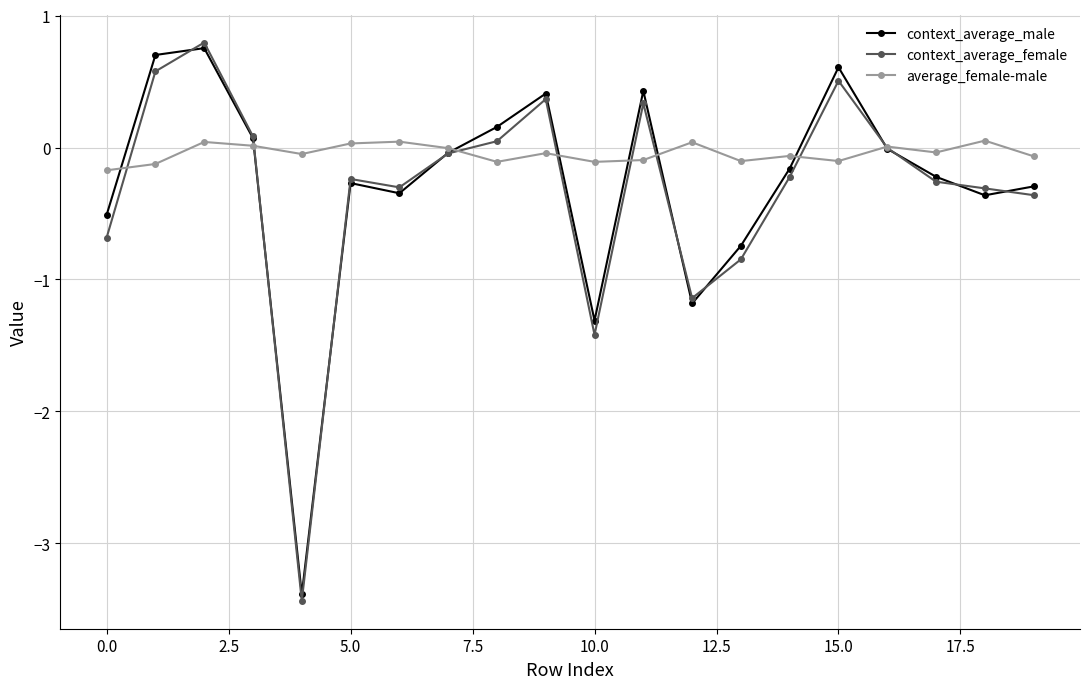

At how many categories does at least one series exceed -1?

20